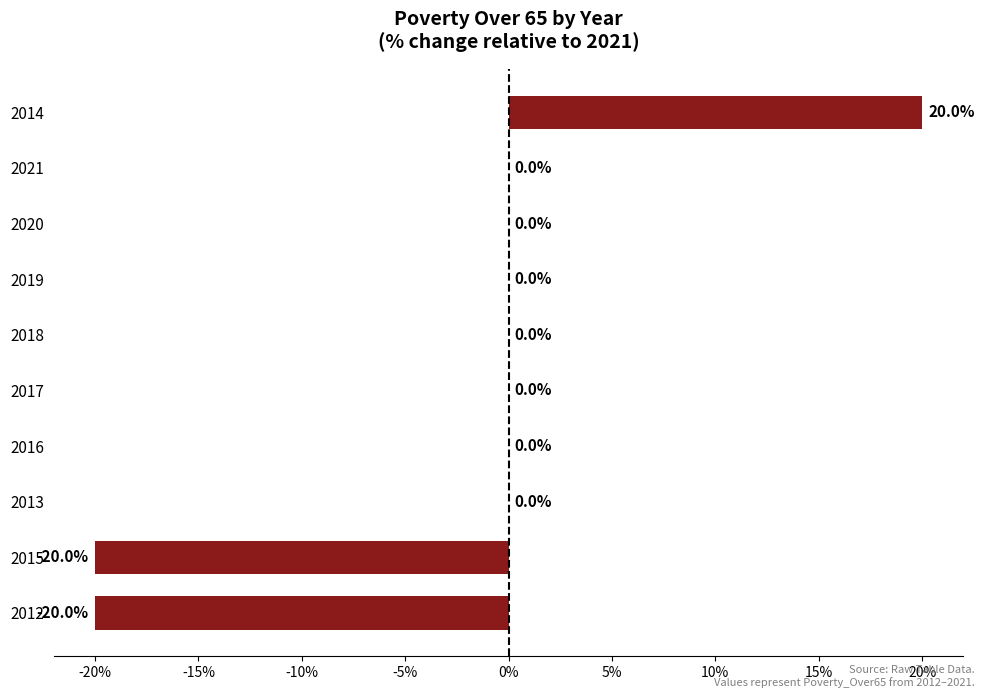

How many categories are shown in the chart?

10